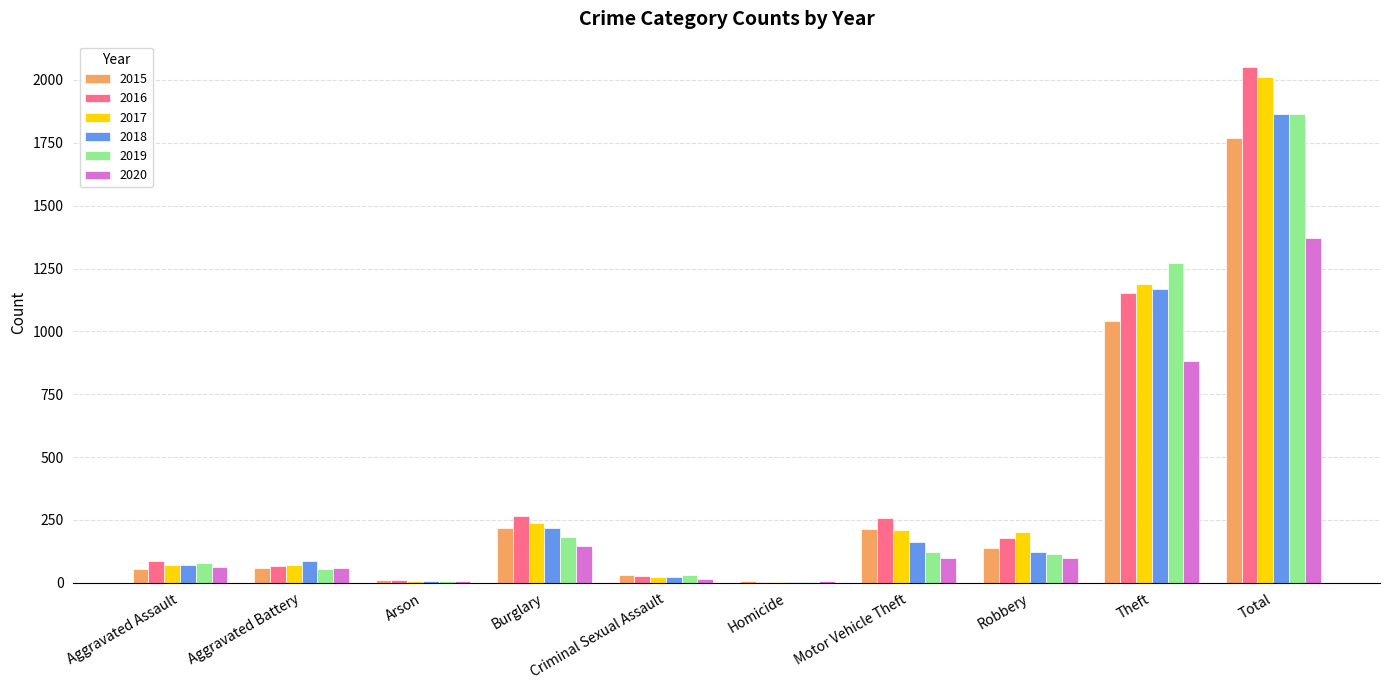

How many distinct data groups are displayed?

6